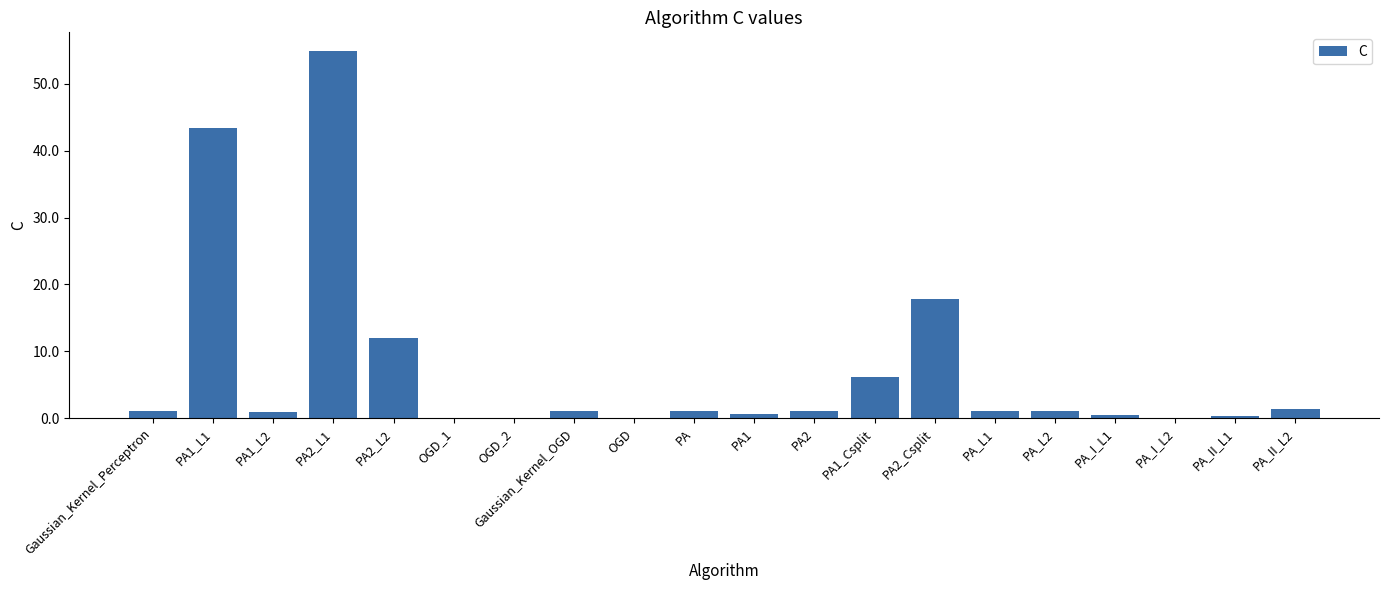

What is the greatest value displayed?

55.0